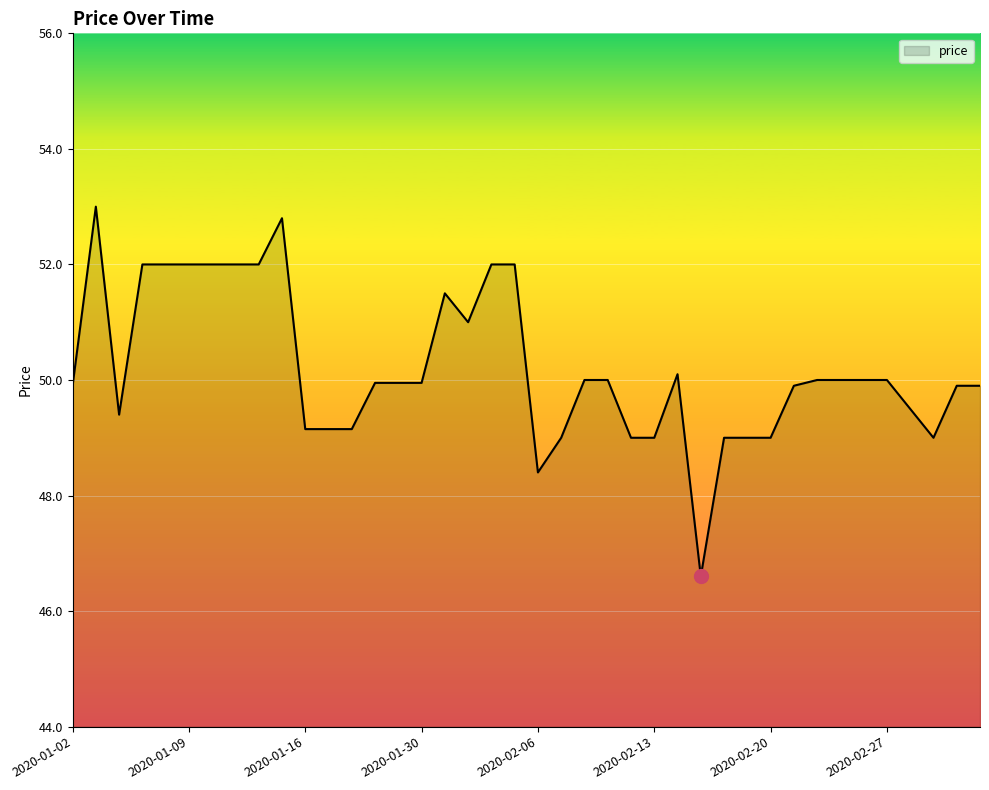

What is the difference between the maximum and minimum values?

6.4